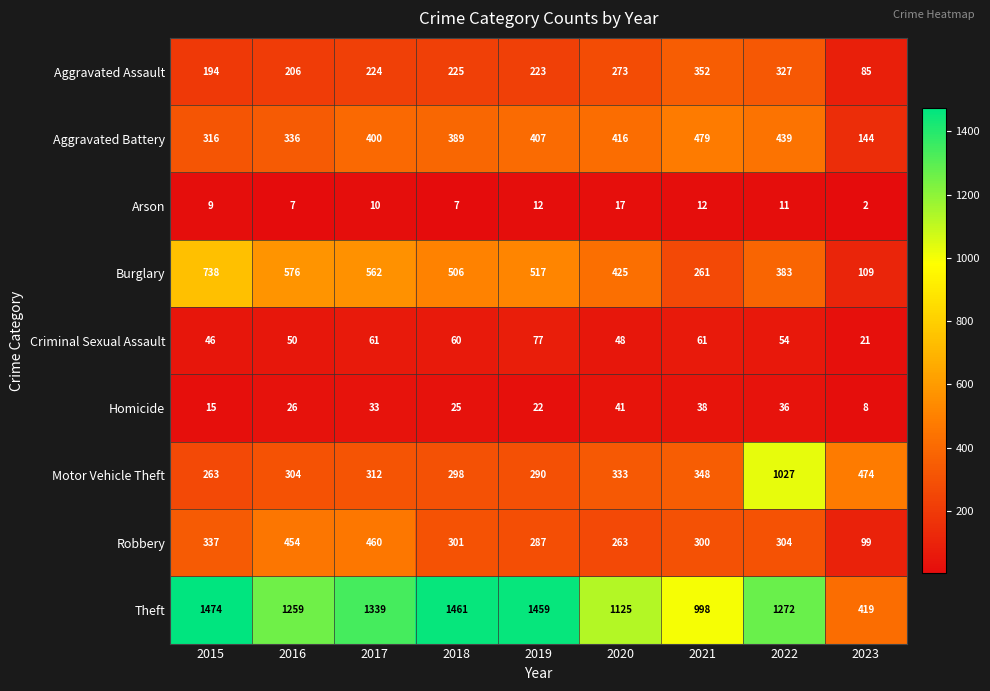

How many values in the Criminal Sexual Assault series are below 54?

4